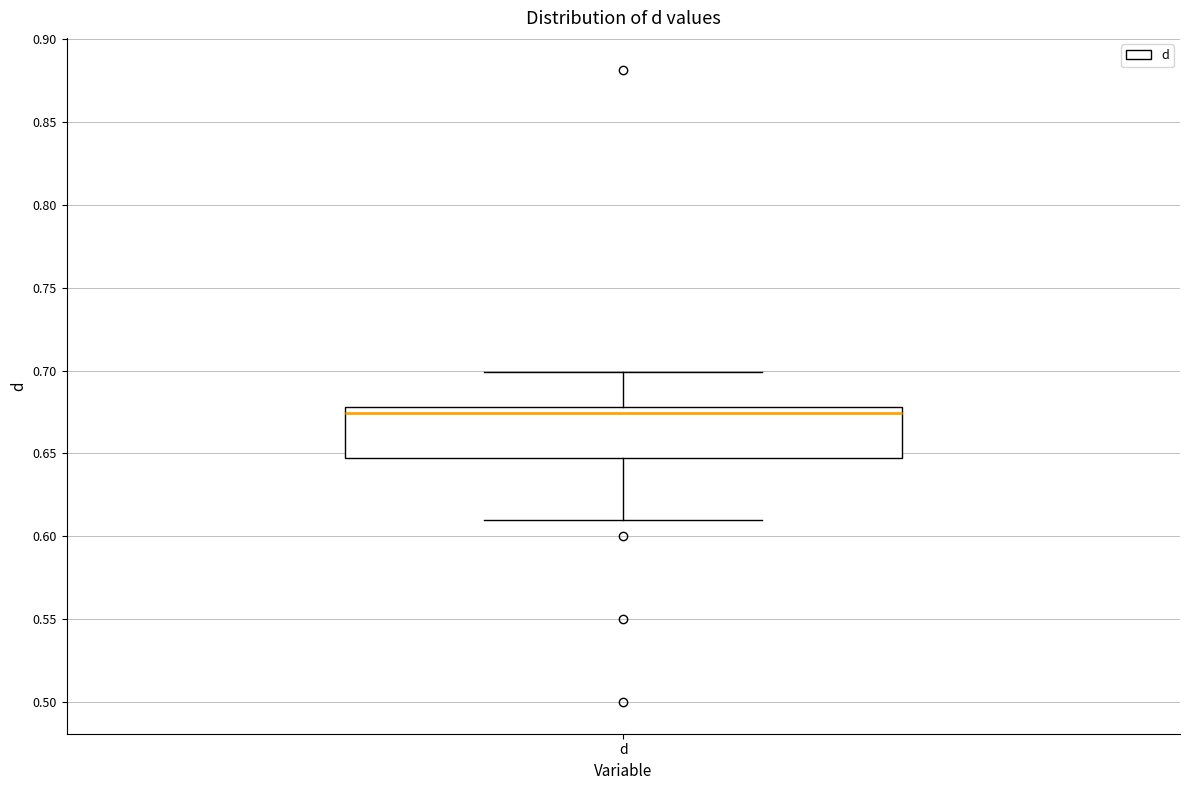

Where is the lower edge of the box for d on the y-axis? The values are not printed on the chart, so give them approximately, as read against the axis.

0.650